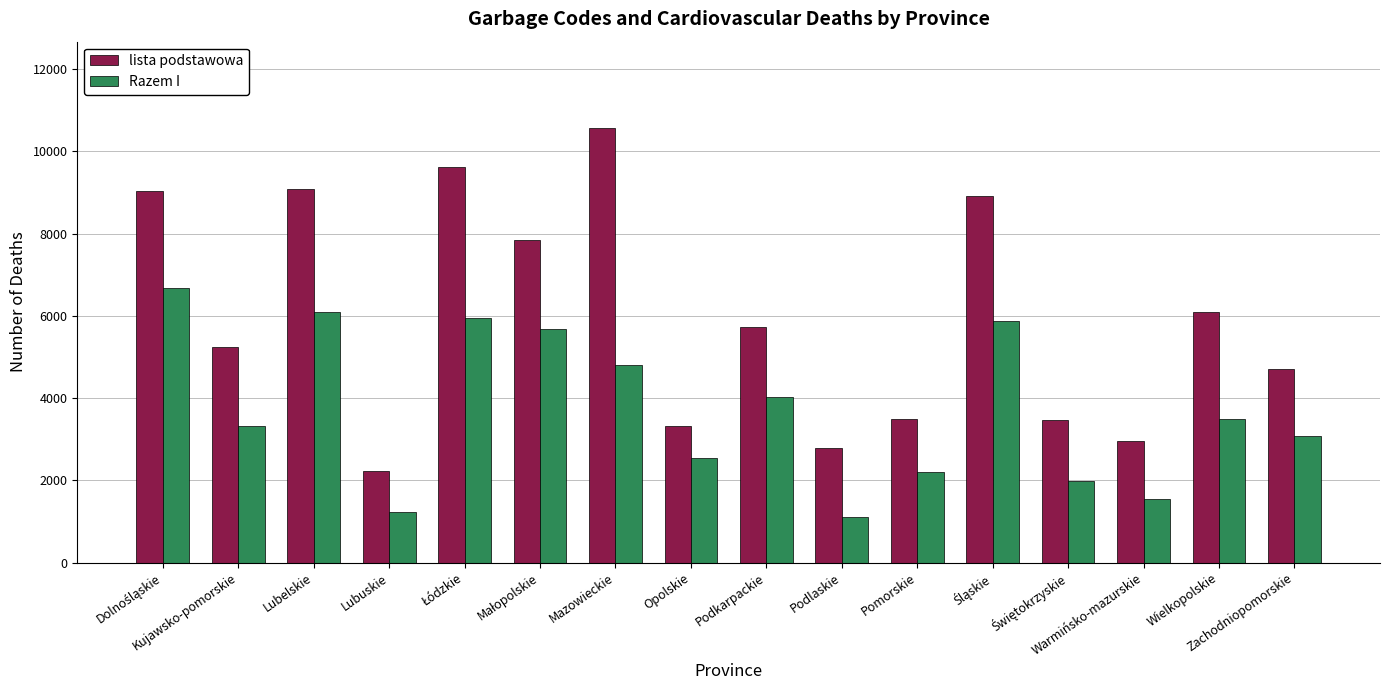

What is the greatest value displayed?

10556